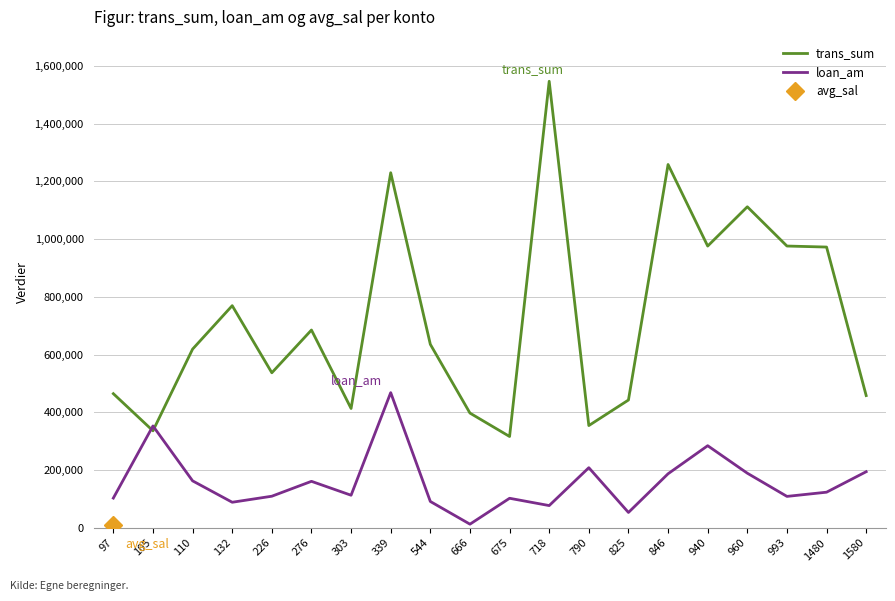

Which series has the largest total across all categories?

trans_sum